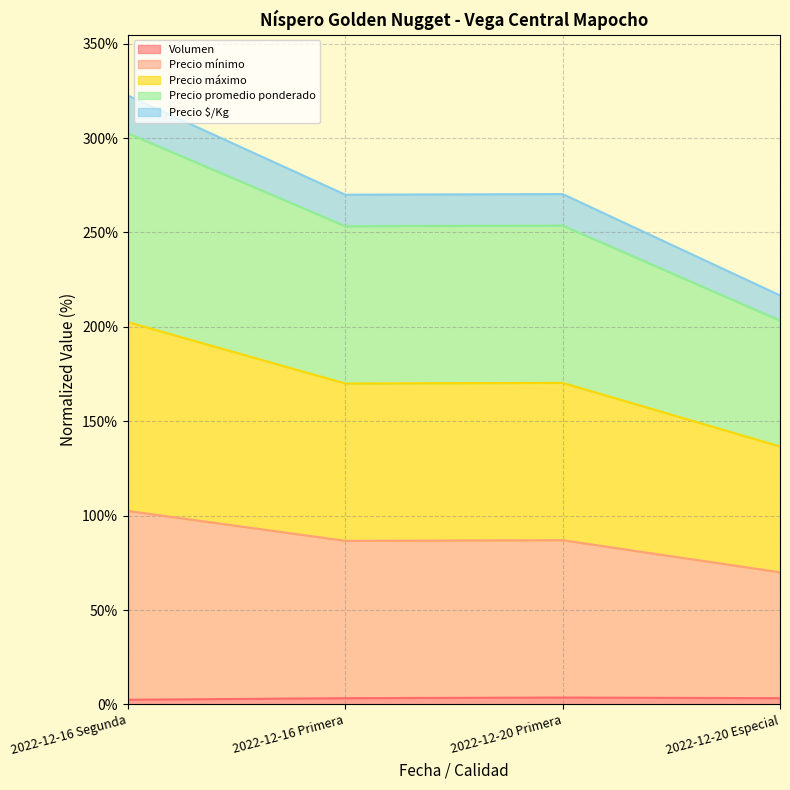

Which series has the largest total across all categories?

Precio mínimo